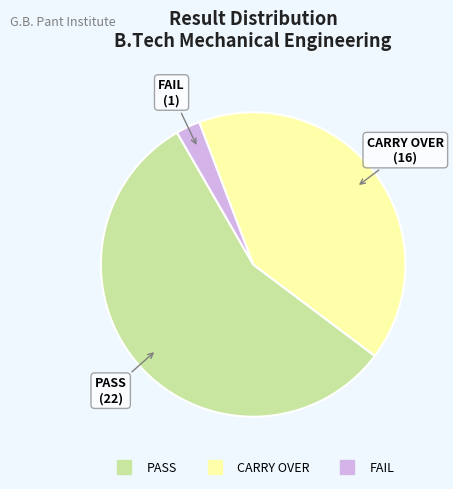

Do FAIL and PASS together represent more than half of the pie?

Yes